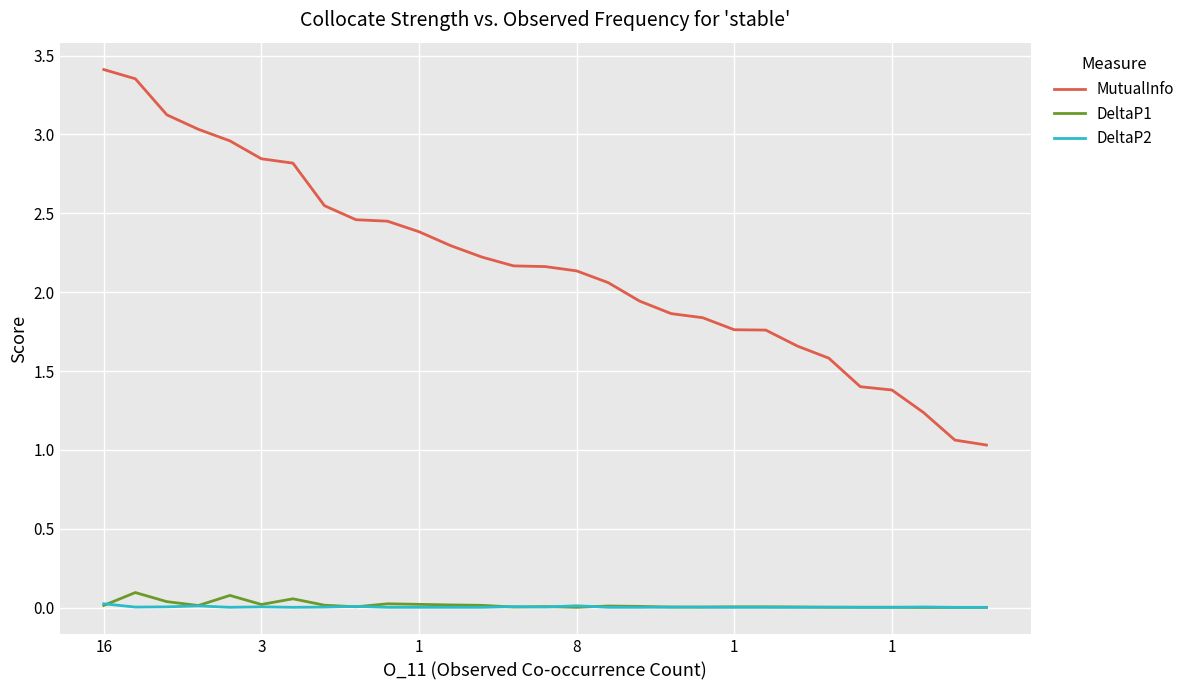

True or false: MutualInfo and DeltaP1 intersect in this chart.

False